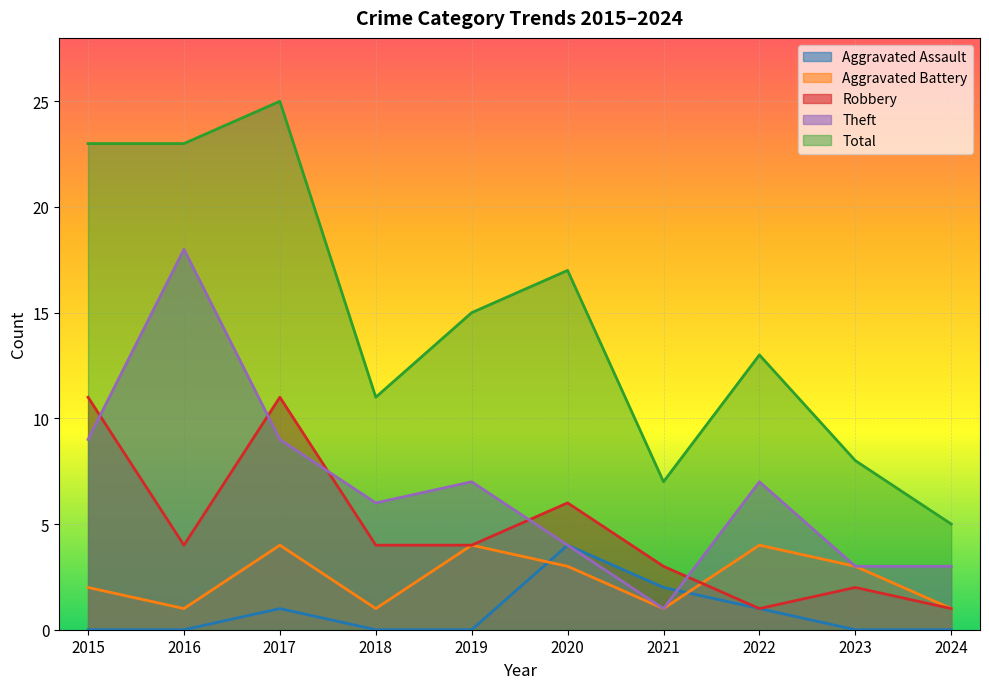

Which series has the largest range (max minus min)?

Total